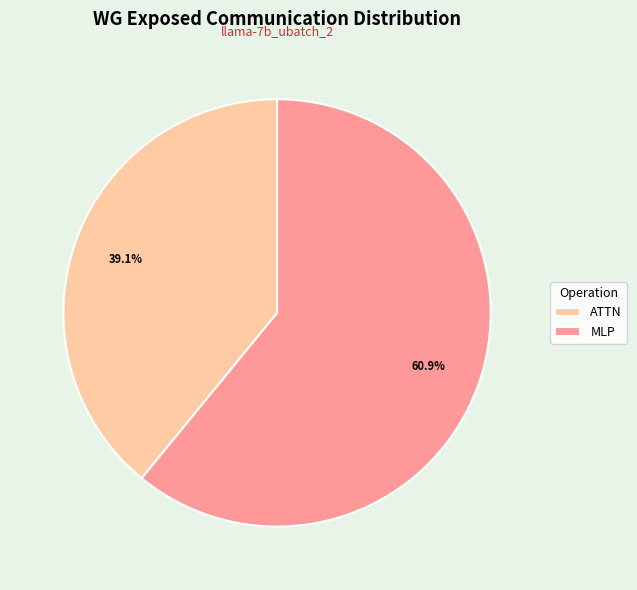

How many slices are in this pie chart?

2